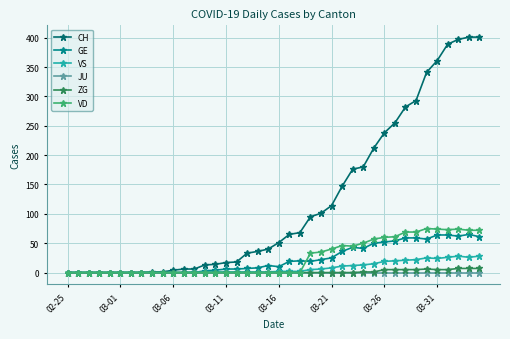

What are all the series names shown in the legend?

CH, GE, VS, JU, ZG, VD